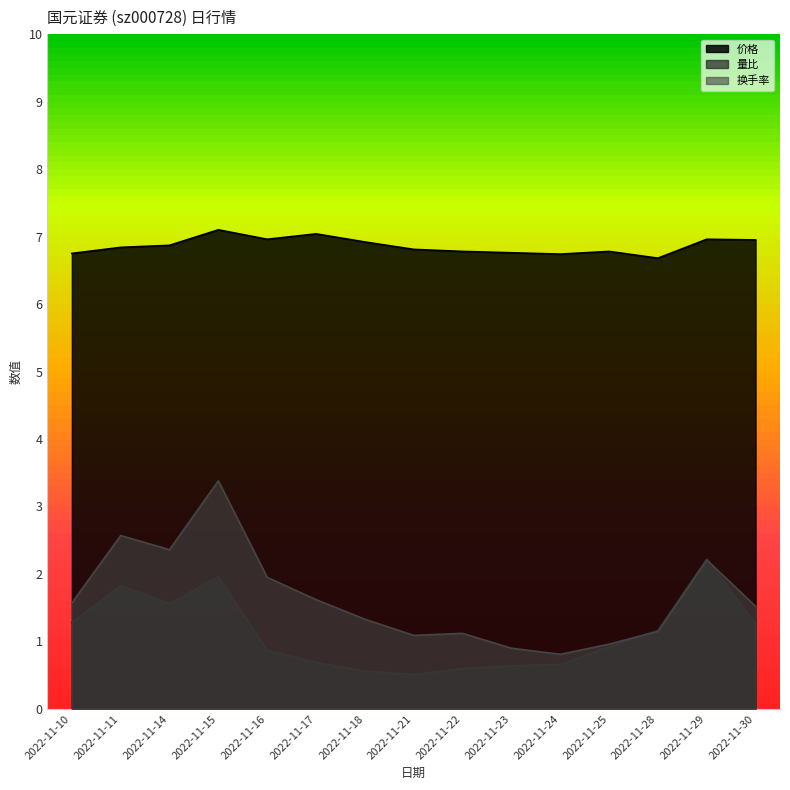

What is the difference between the maximum and minimum values in the 量比 series?

1.7